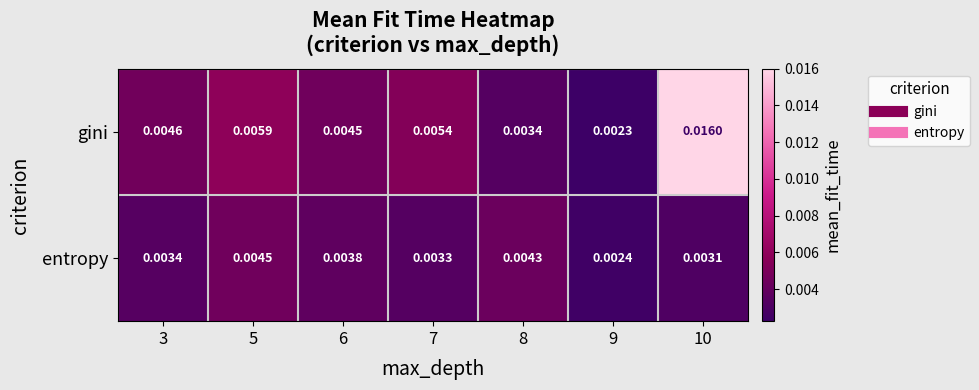

Which series has the largest total across all categories?

gini